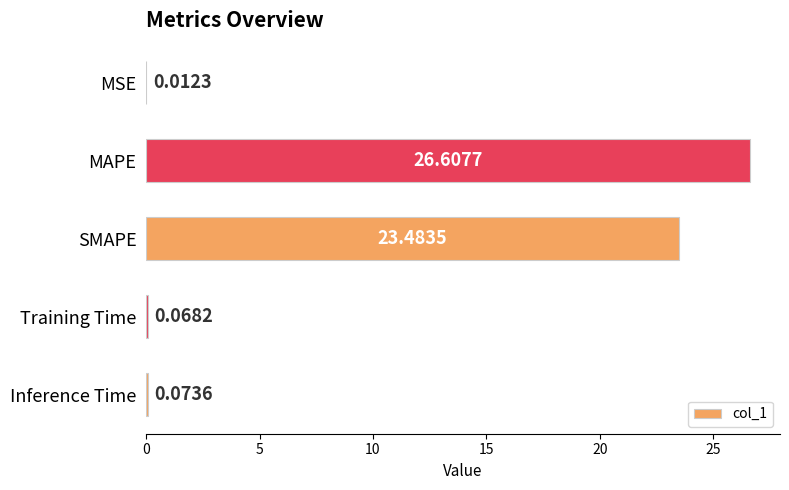

Between MAPE and Training Time, which is larger?

MAPE